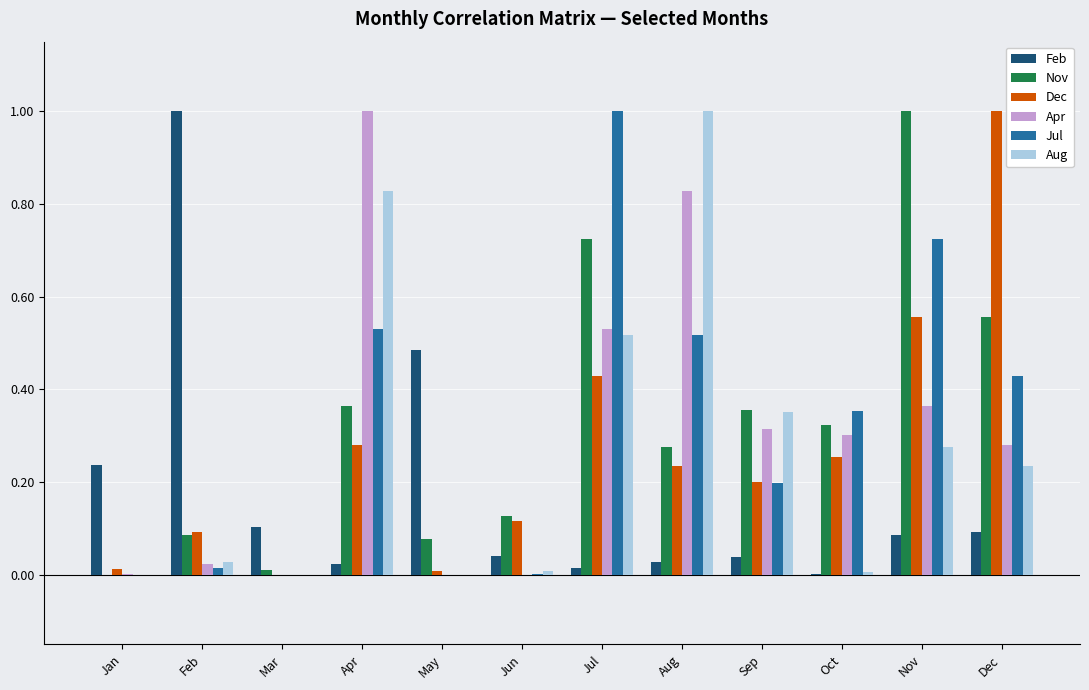

The value of Aug at Jan is 0.5. True or false?

False